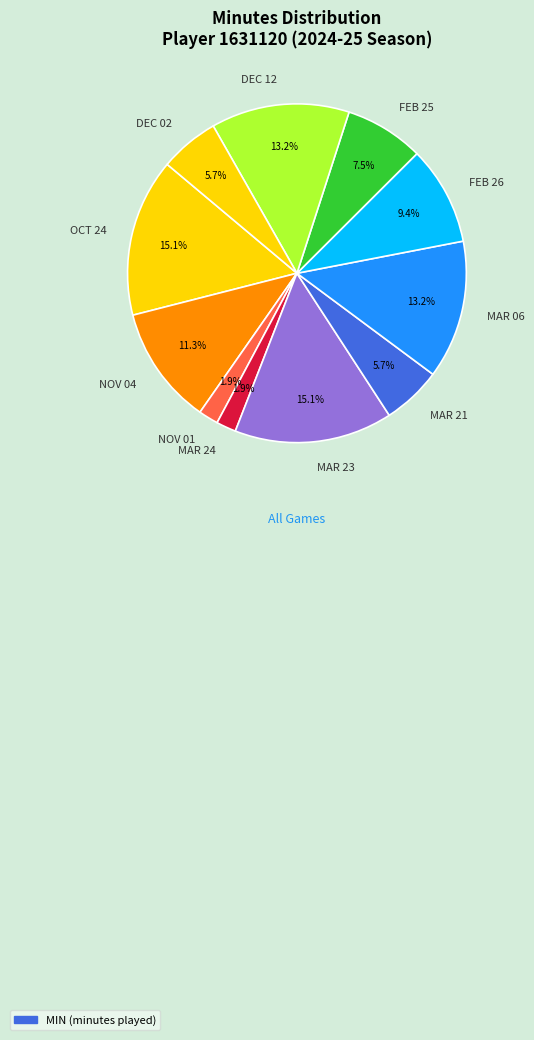

Does FEB 26 account for over 50% of the chart?

No